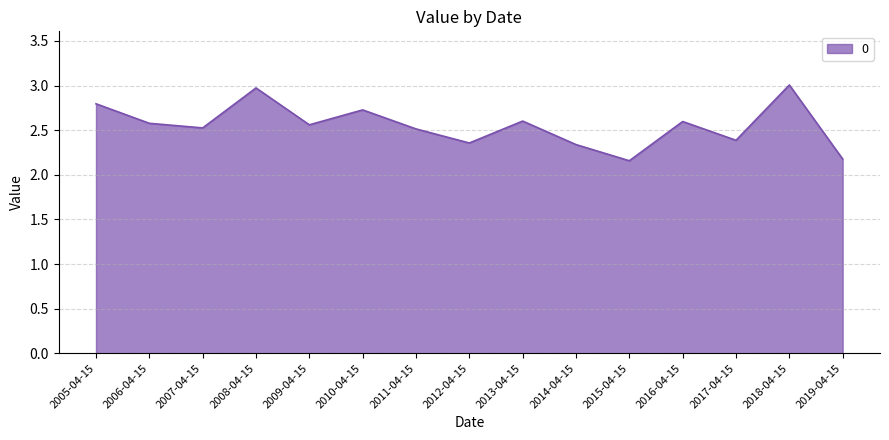

What position from the right is 2018-04-15?

2